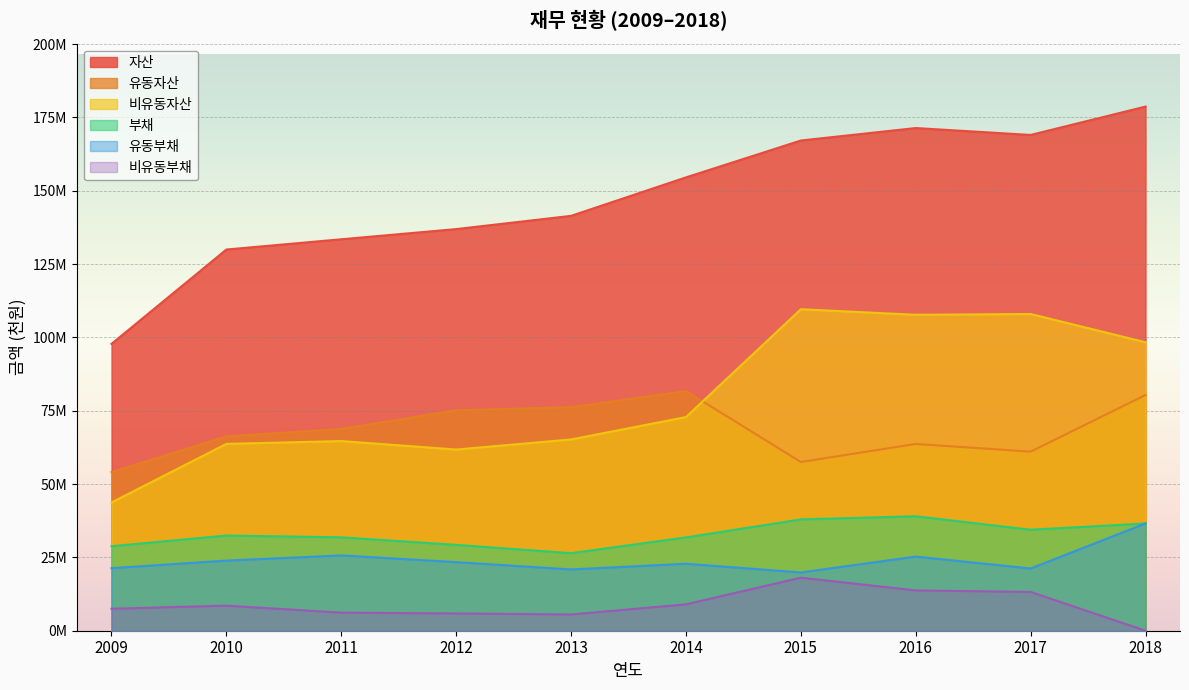

Is the value of 부채 at 2015 greater than the value of 비유동부채 at 2013?

Yes